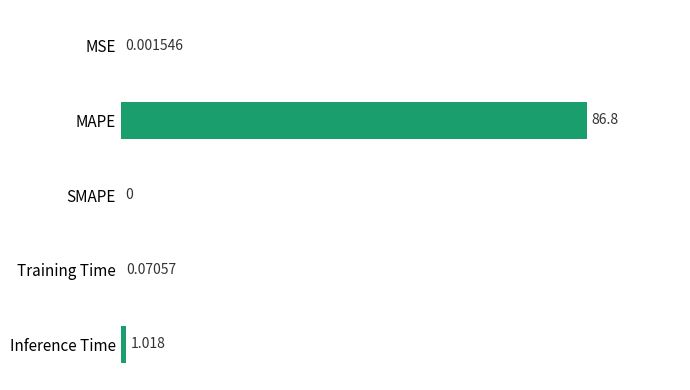

Count the number of values greater than 0.

4